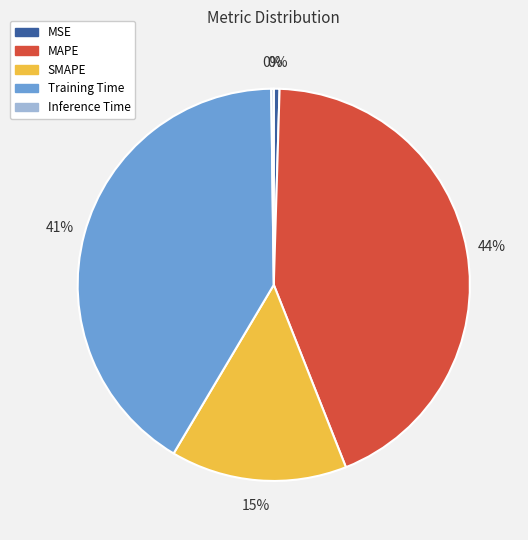

Which category has the biggest portion of the pie?

MAPE